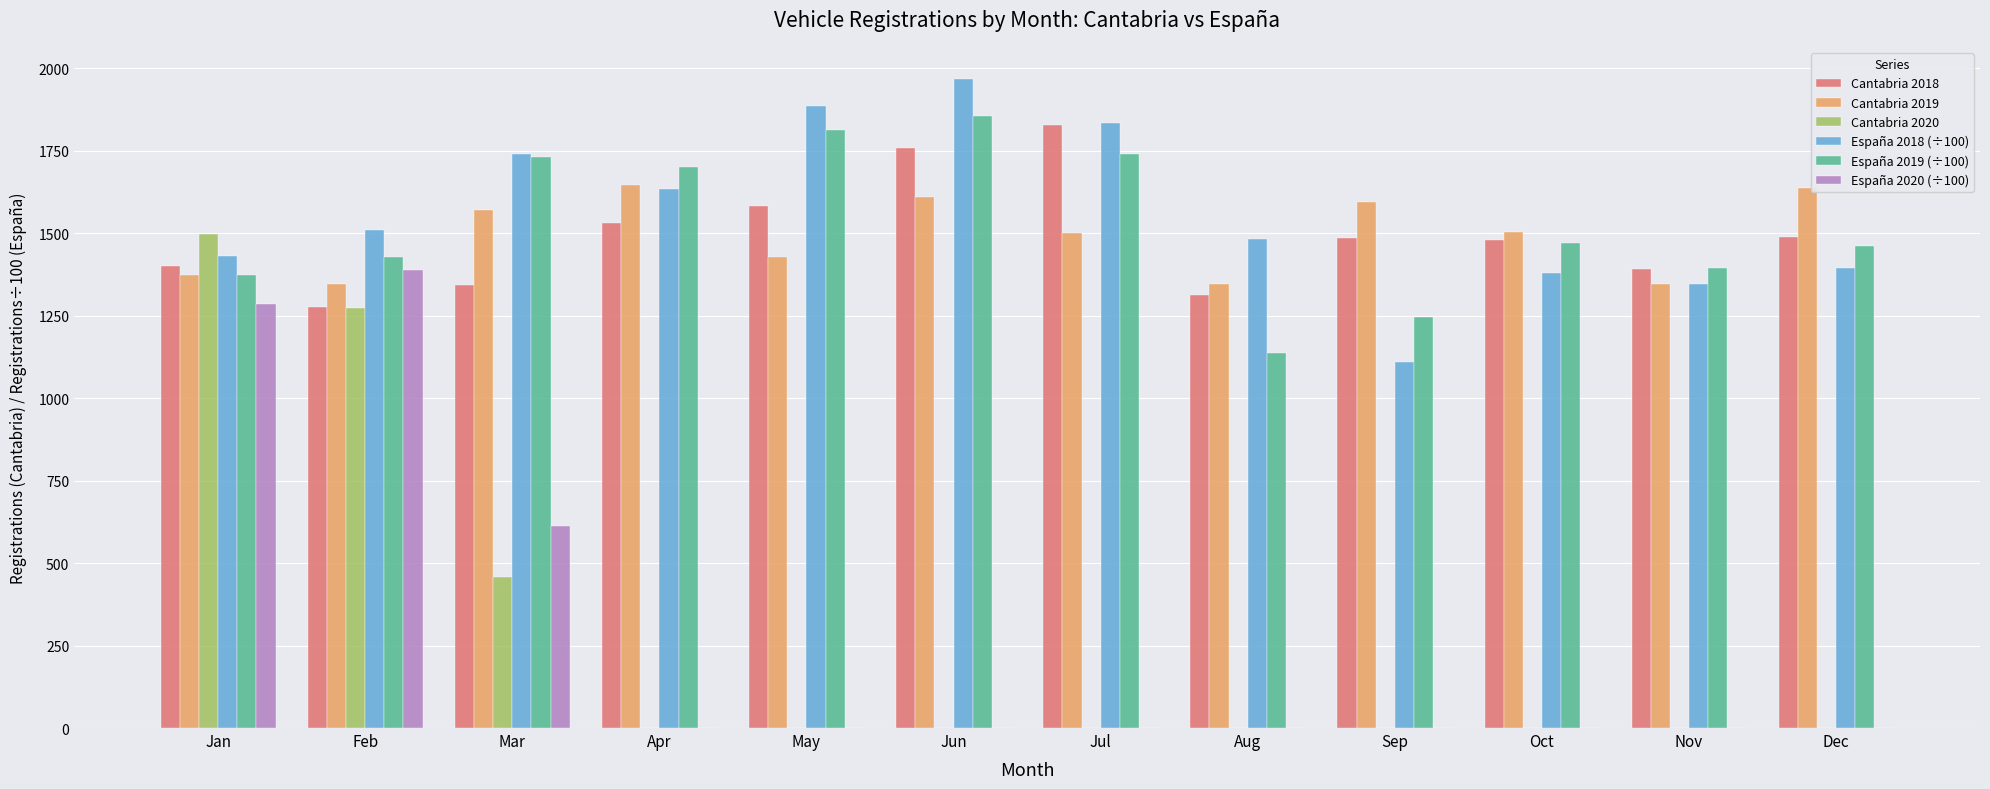

How many categories are shown in the chart?

12